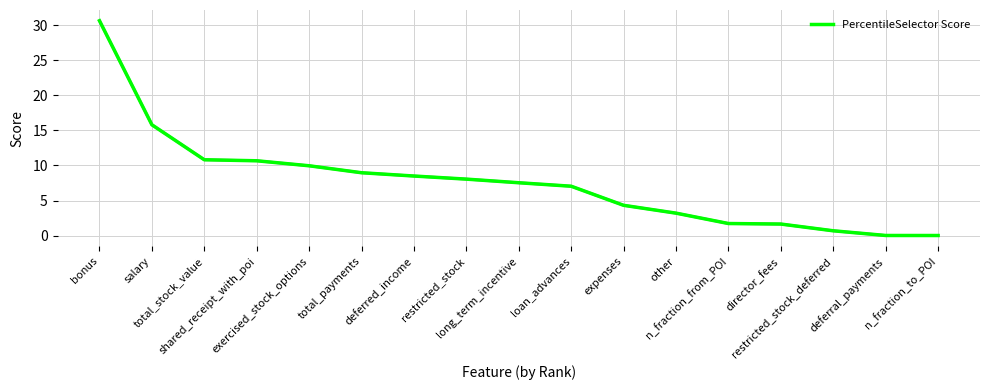

Which has a higher value, shared_receipt_with_poi or total_payments?

shared_receipt_with_poi